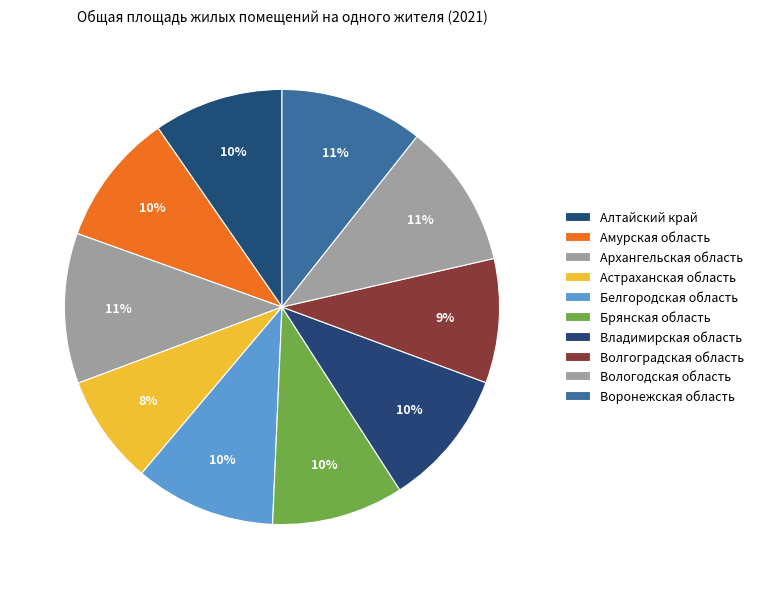

Is it true that Амурская область is 20% of the pie?

False